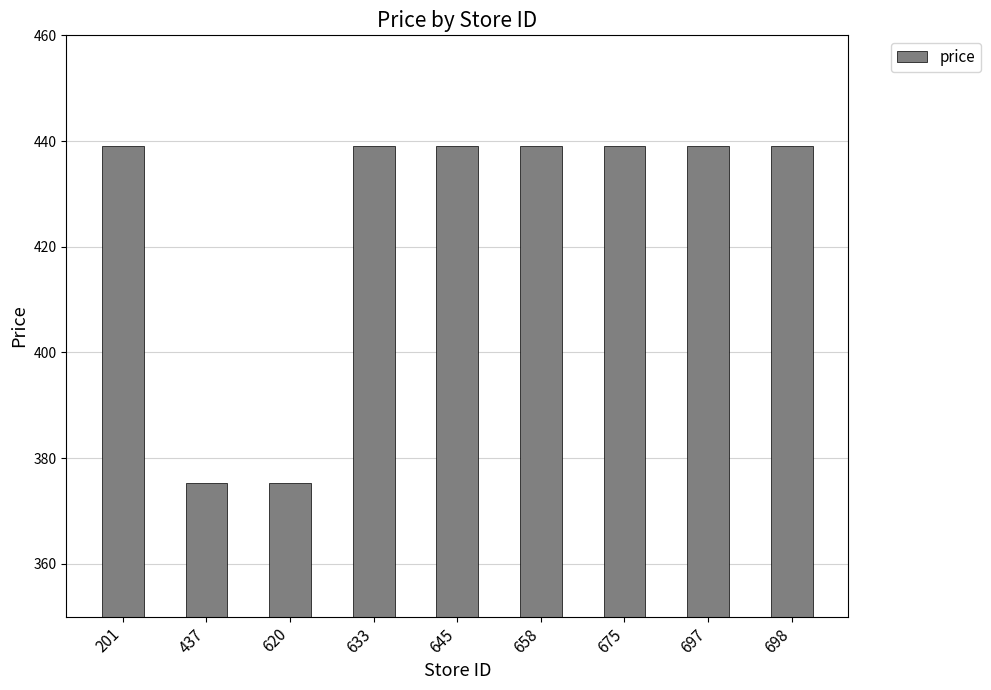

Read the value at 437.

375.2